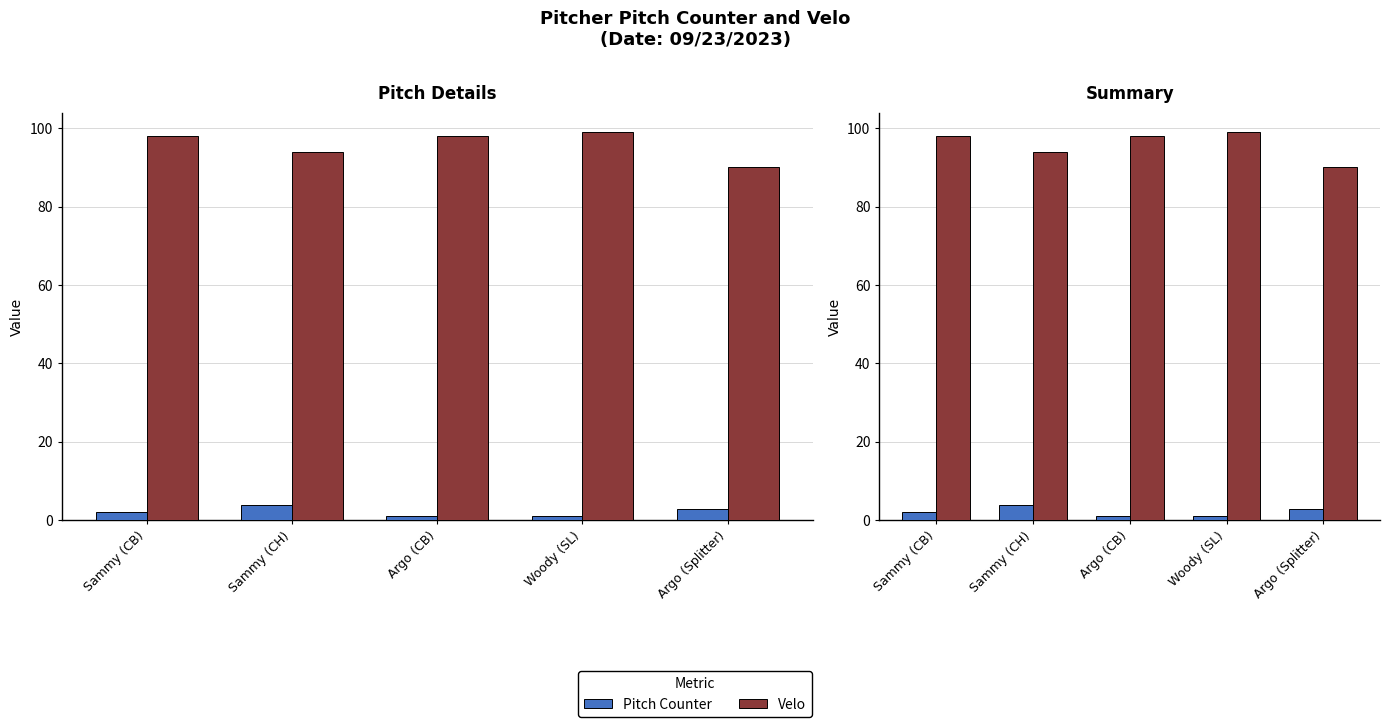

Rank the series by their maximum value, from highest to lowest.

Velo, Pitch Counter